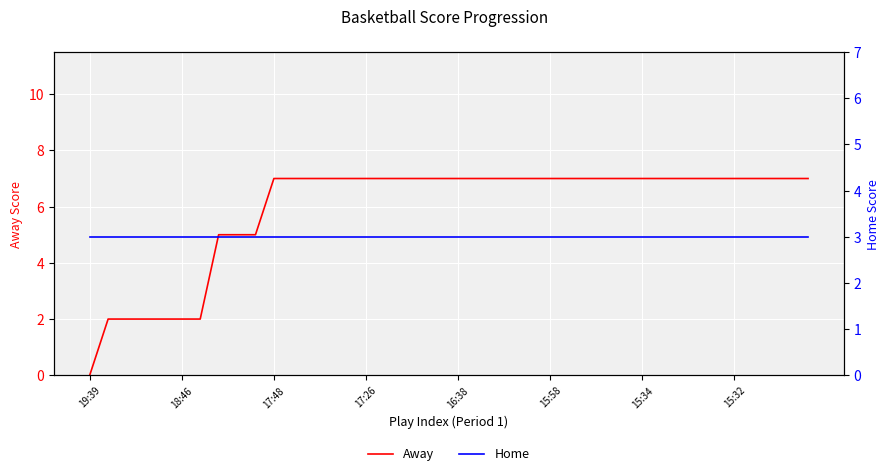

What is the sum of all Away values?

237